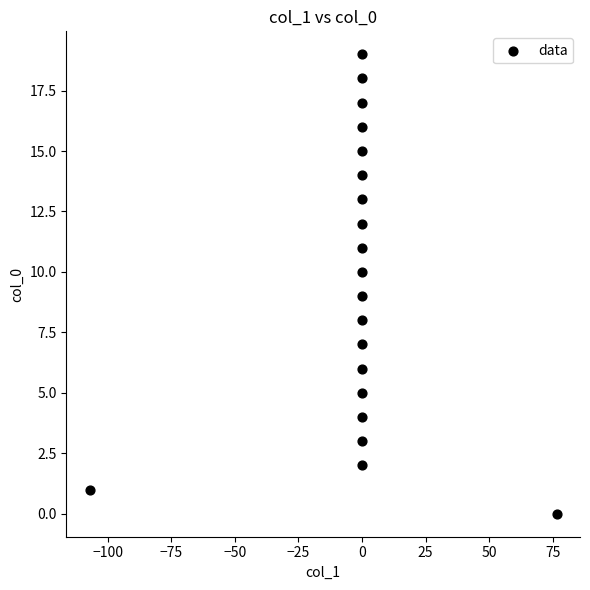

What is the range of Y values (max minus min)?

19